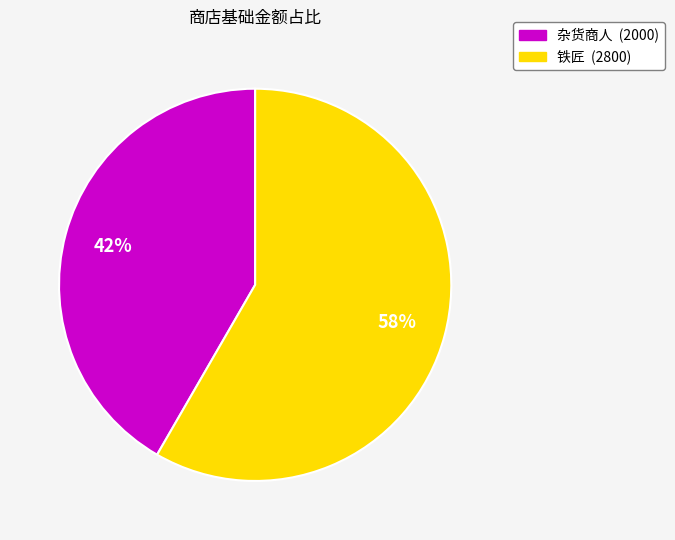

How many slices are in this pie chart?

2